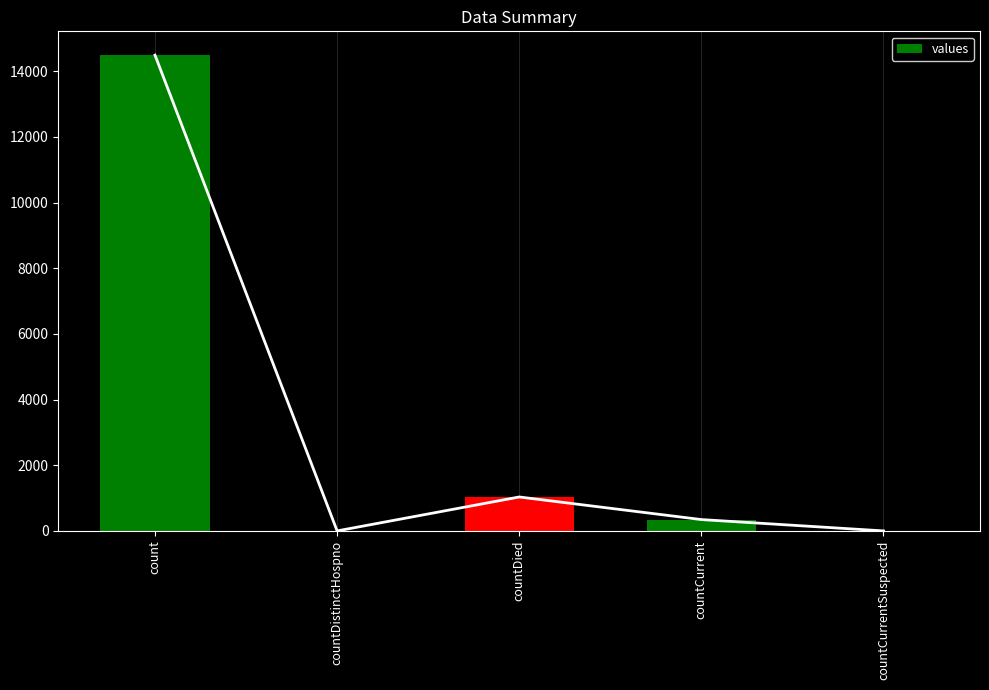

What is the label of the 3rd bar from the left?

countDied